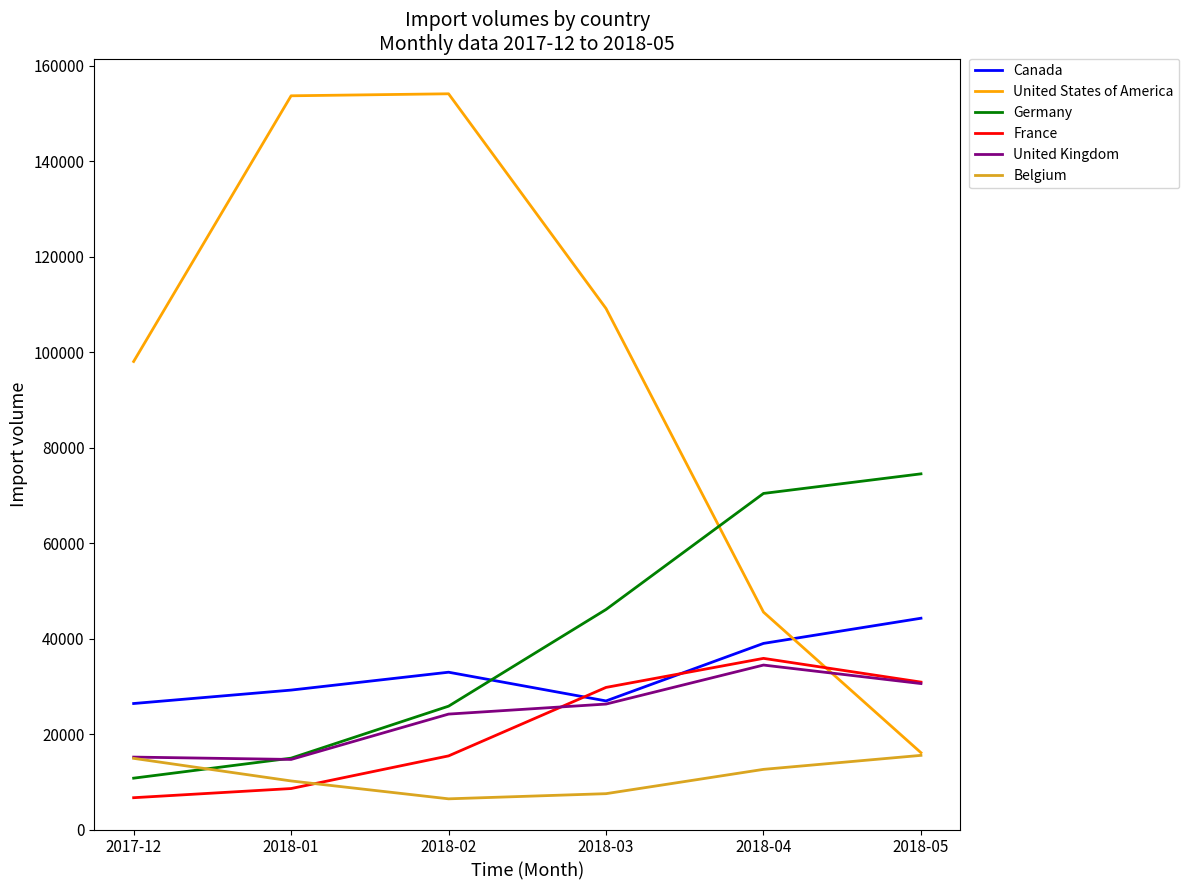

In Belgium, how many points are lower than both neighbors (excluding endpoints)?

1